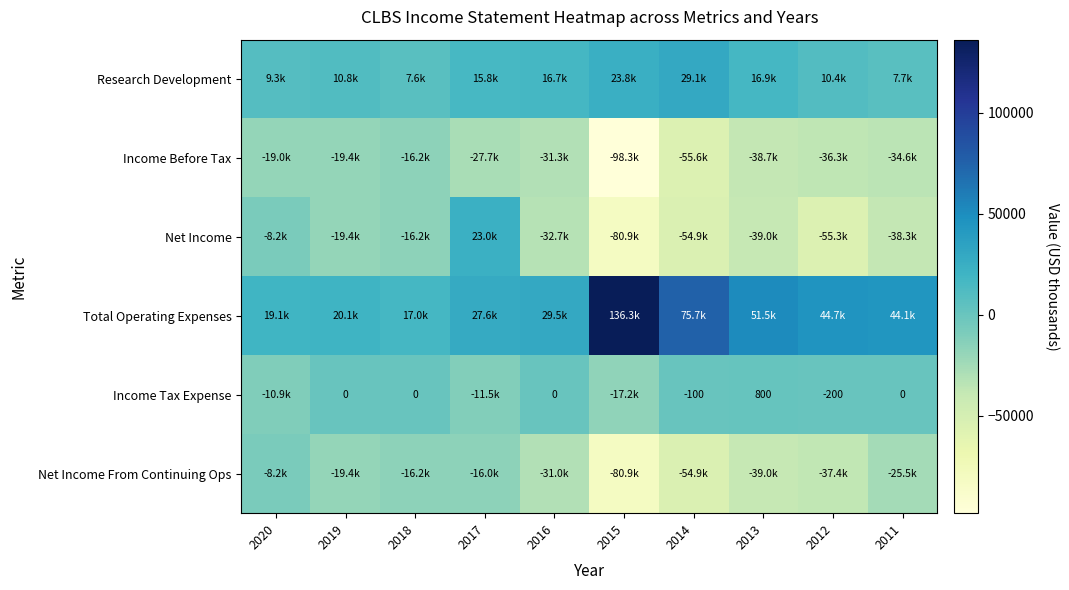

True or false: Income Tax Expense has a value of -200 at 2012.

True